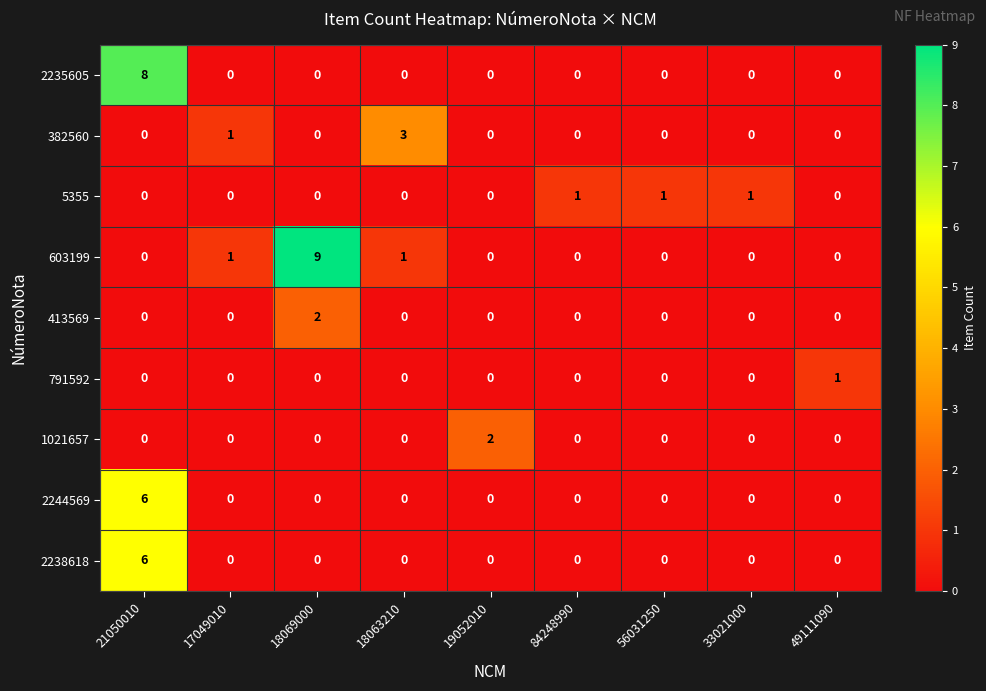

How many data points in 5355 are above 0?

3